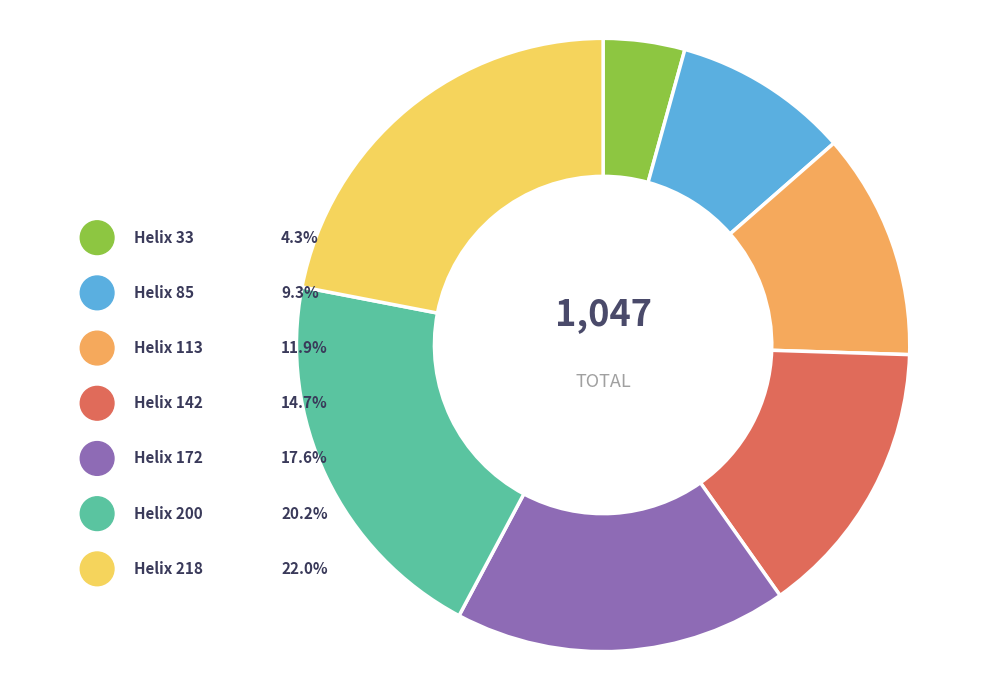

True or false: 113 accounts for 12% of the total.

True